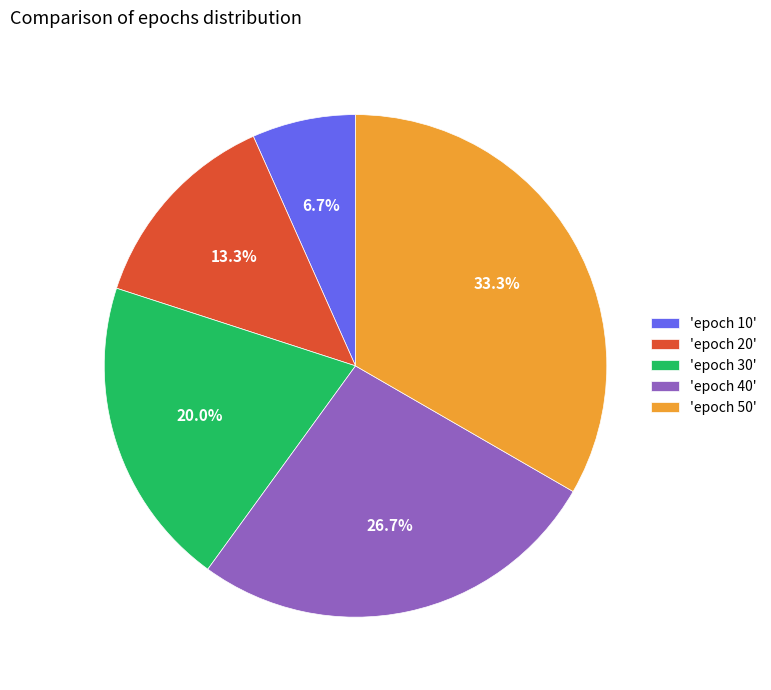

Between 'epoch 40' and 'epoch 10', which is larger?

'epoch 40'